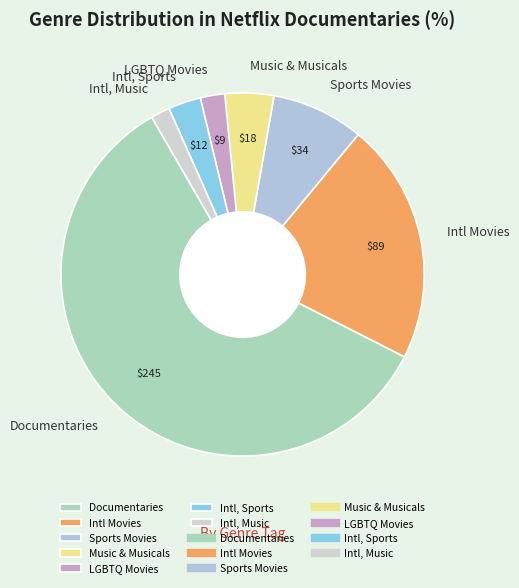

Count the number of slices in the pie.

7